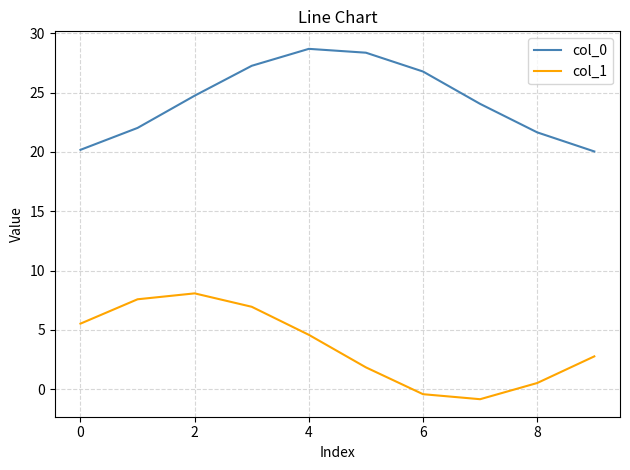

True or false: col_1 has more than 0 points higher than both neighbors.

True